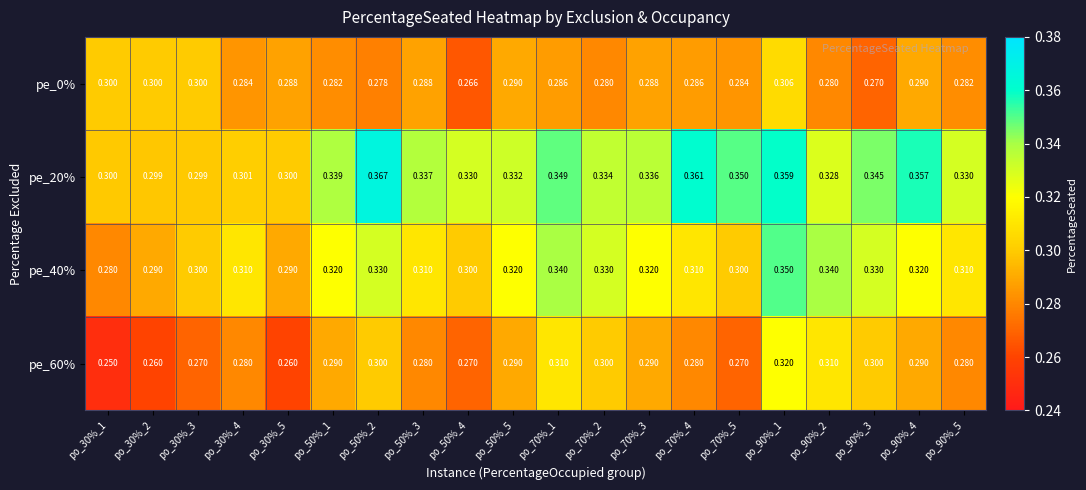

Is the value of pe_40% at po_90%_1 greater than the value of pe_20% at po_70%_1?

Yes